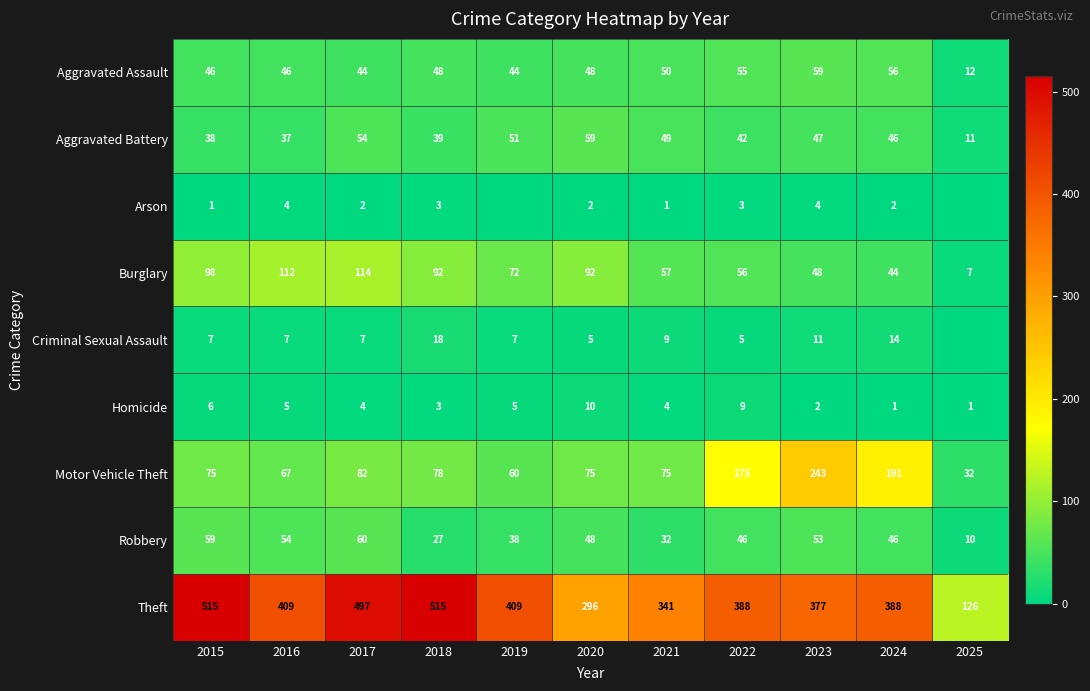

What is the sum of the Robbery values at 2015 and 2024?

105